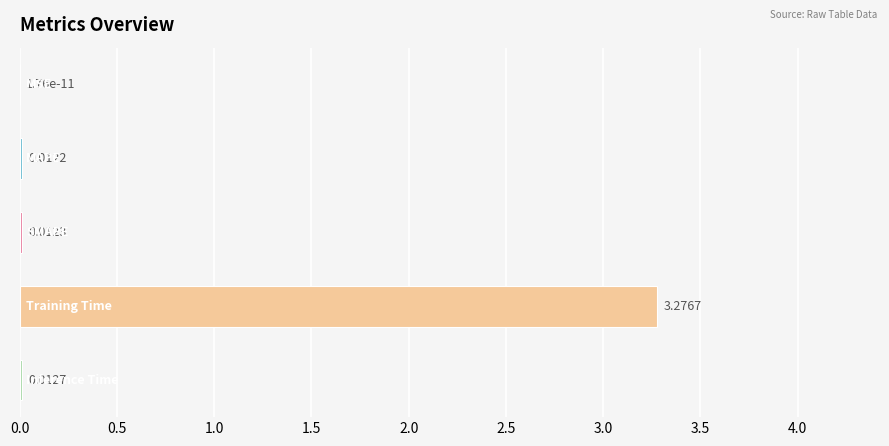

What is the sum of all values?

3.3